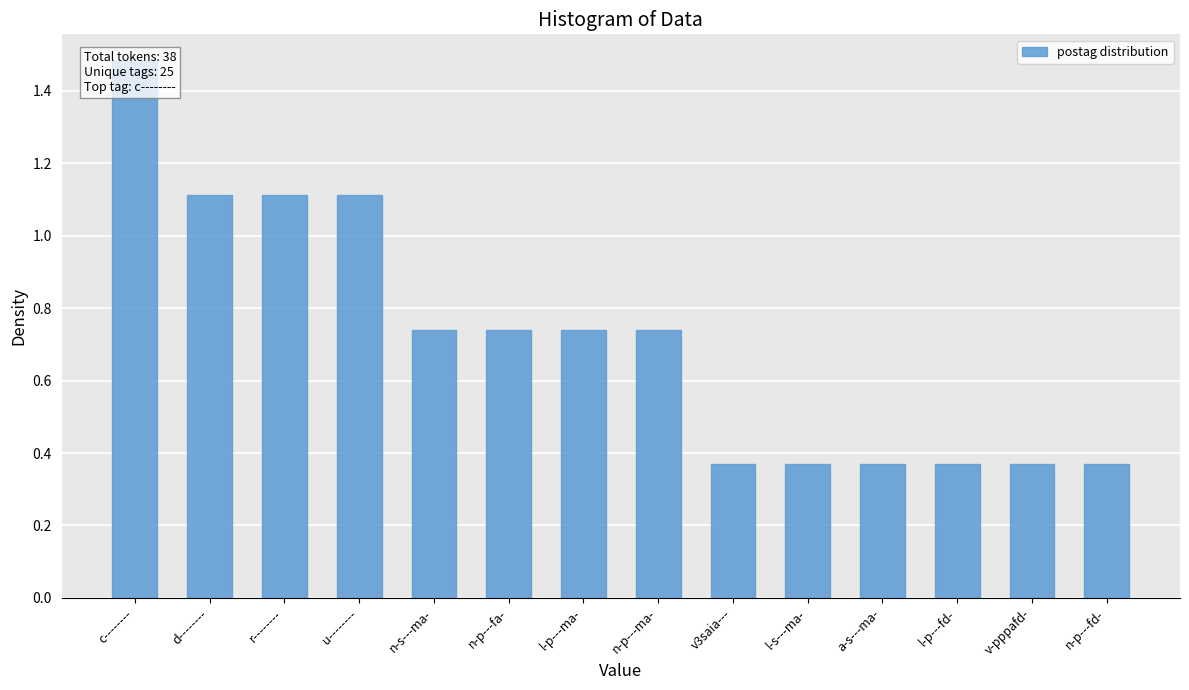

What is the label of the 13th bar from the right?

d--------